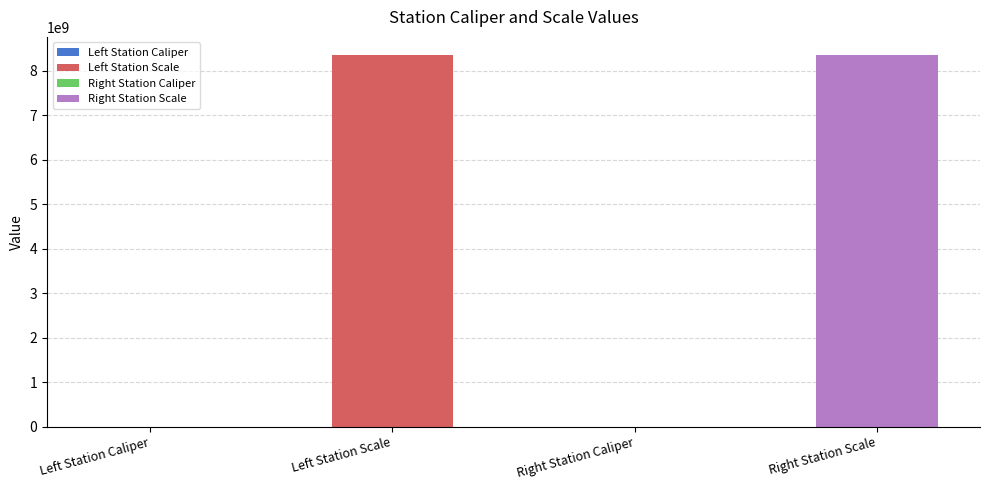

What is the minimum value shown in the chart?

113932